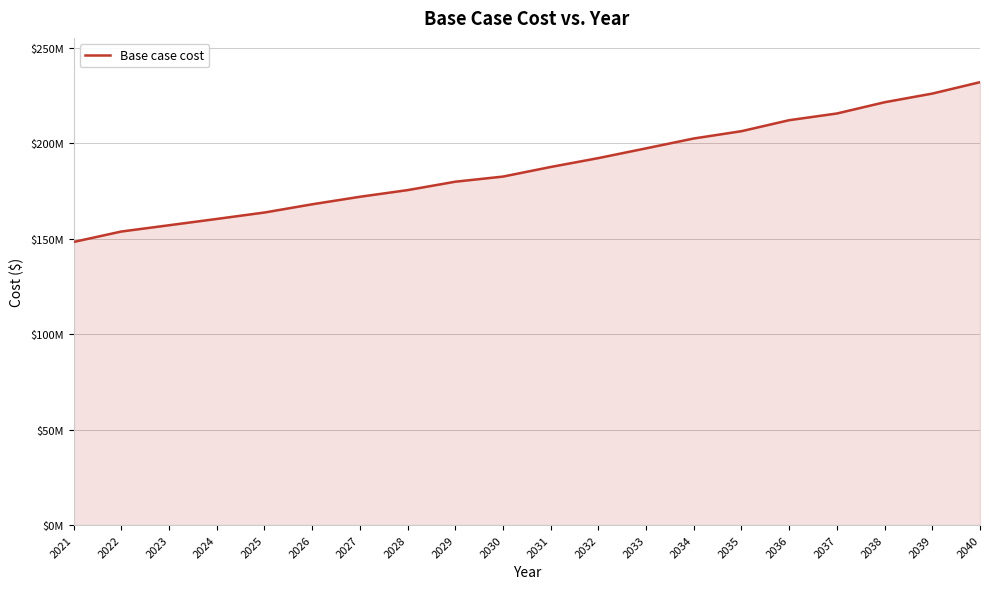

Which category has the highest value across all series?

2040